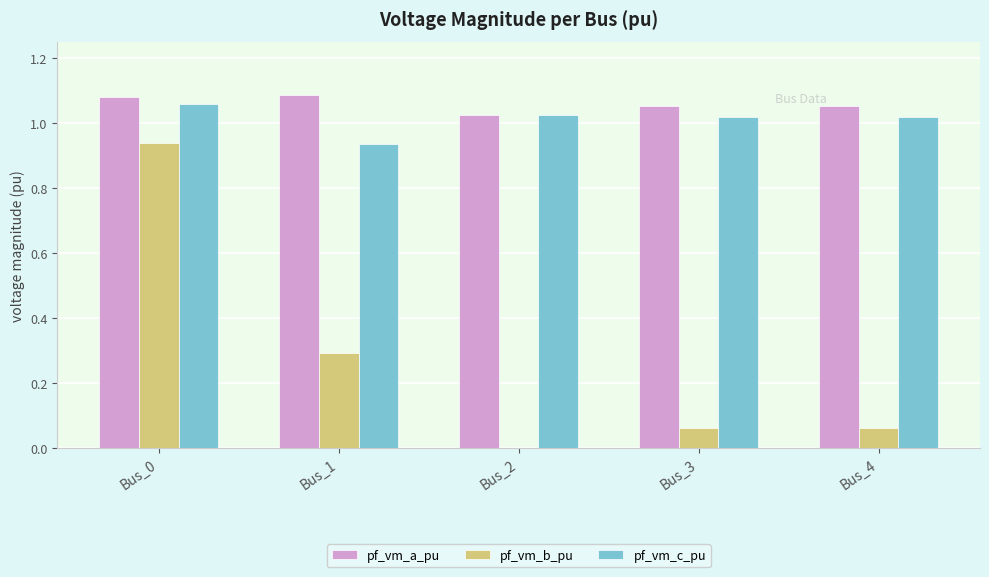

The pf_vm_a_pu series shows 1.4 at Bus_0. True or false?

False